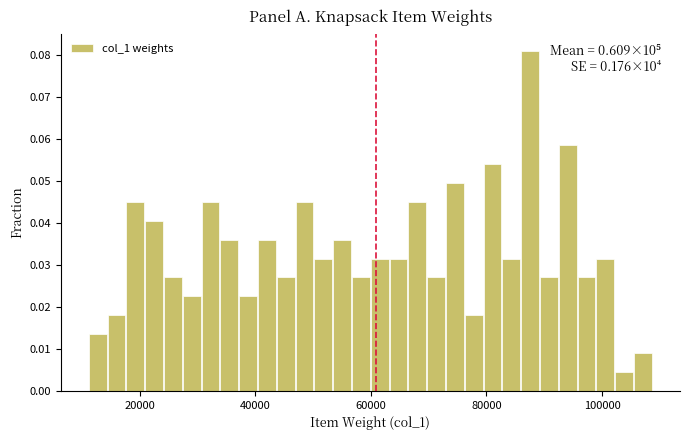

Around what value on the x-axis is the tallest bar? Give the approximate position of its centre, as read against the axis.

88000